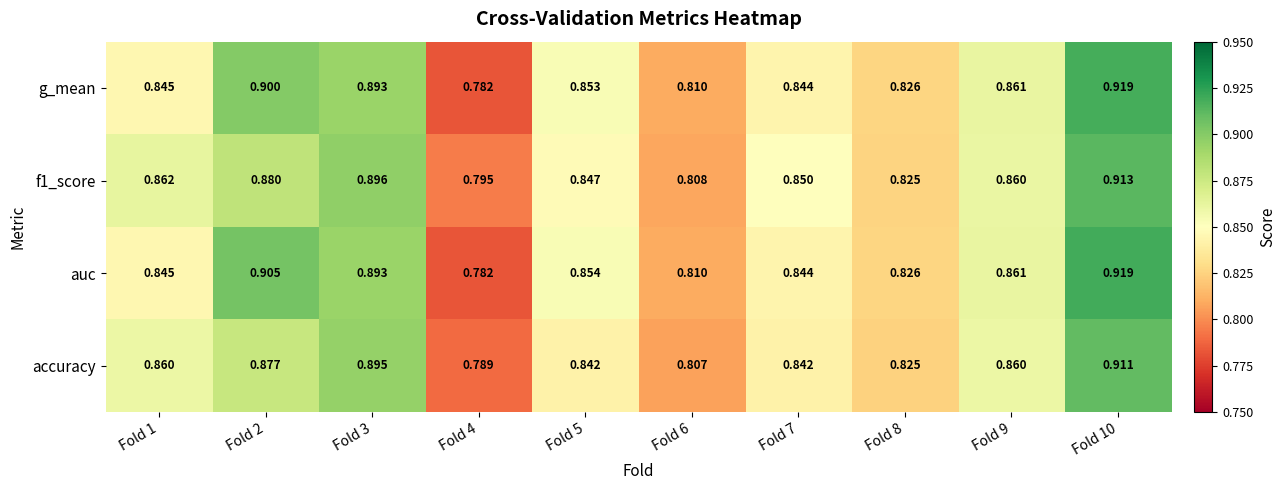

Which series has the largest total across all categories?

auc